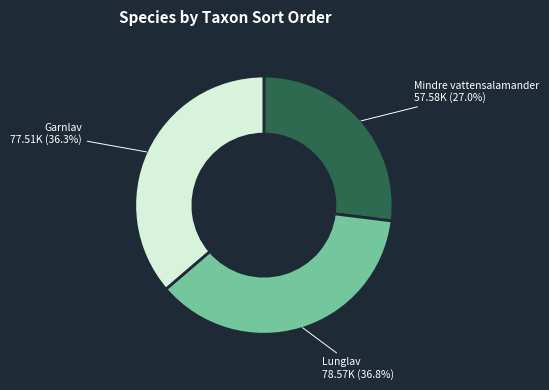

How many segments does this pie chart have?

3